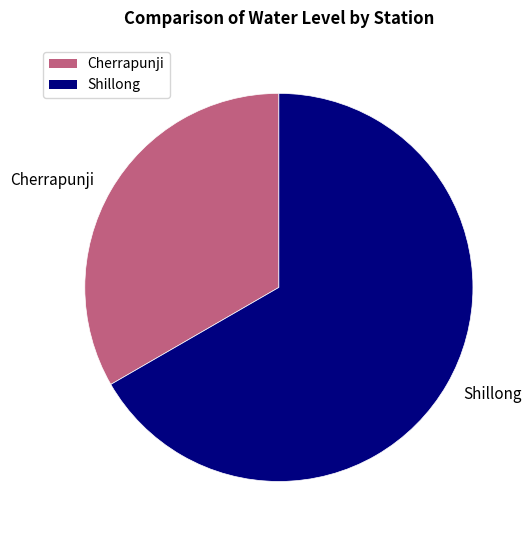

Is it true that Shillong is 67% of the pie?

True